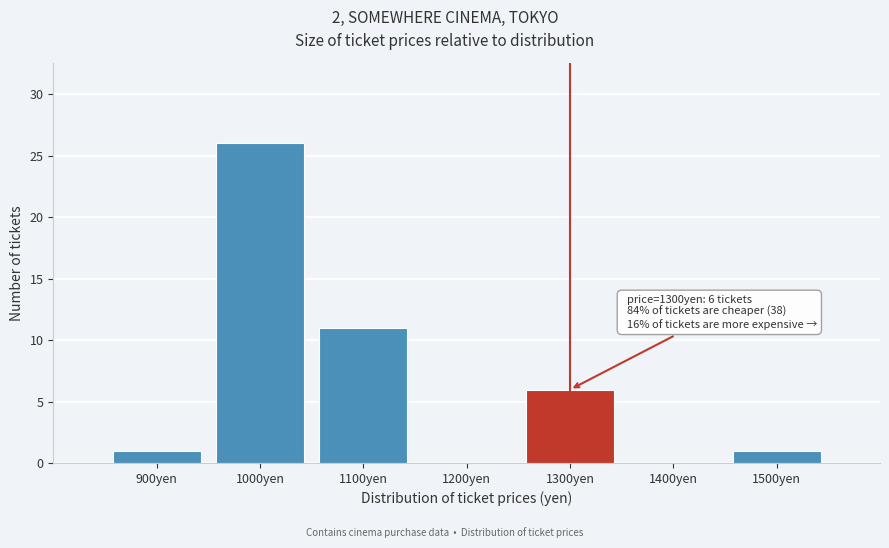

Over which range of the x-axis is the bar tallest?

950 to 1050